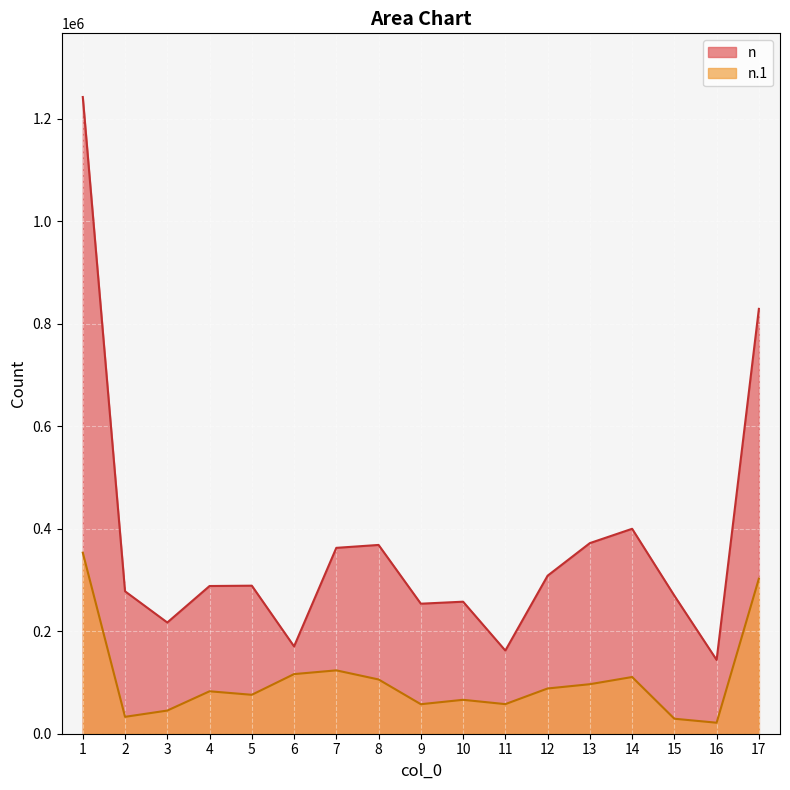

Which category has the lowest value in the n.1 series?

16